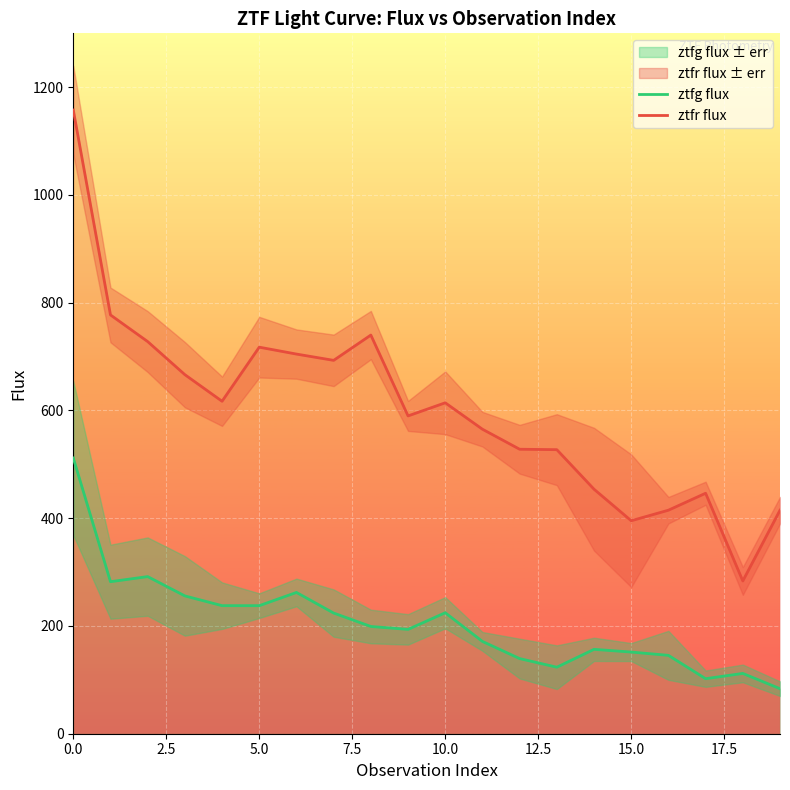

What is the minimum value for ztfg flux?

83.6